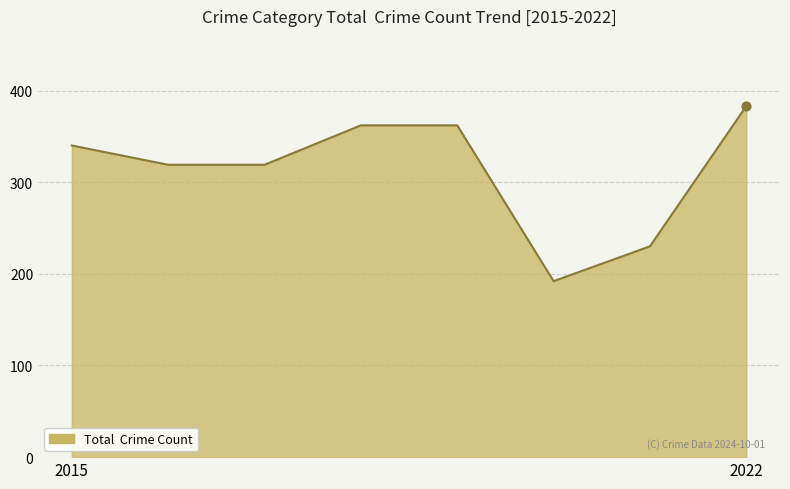

True or false: the data has more than 1 interior local peaks.

False